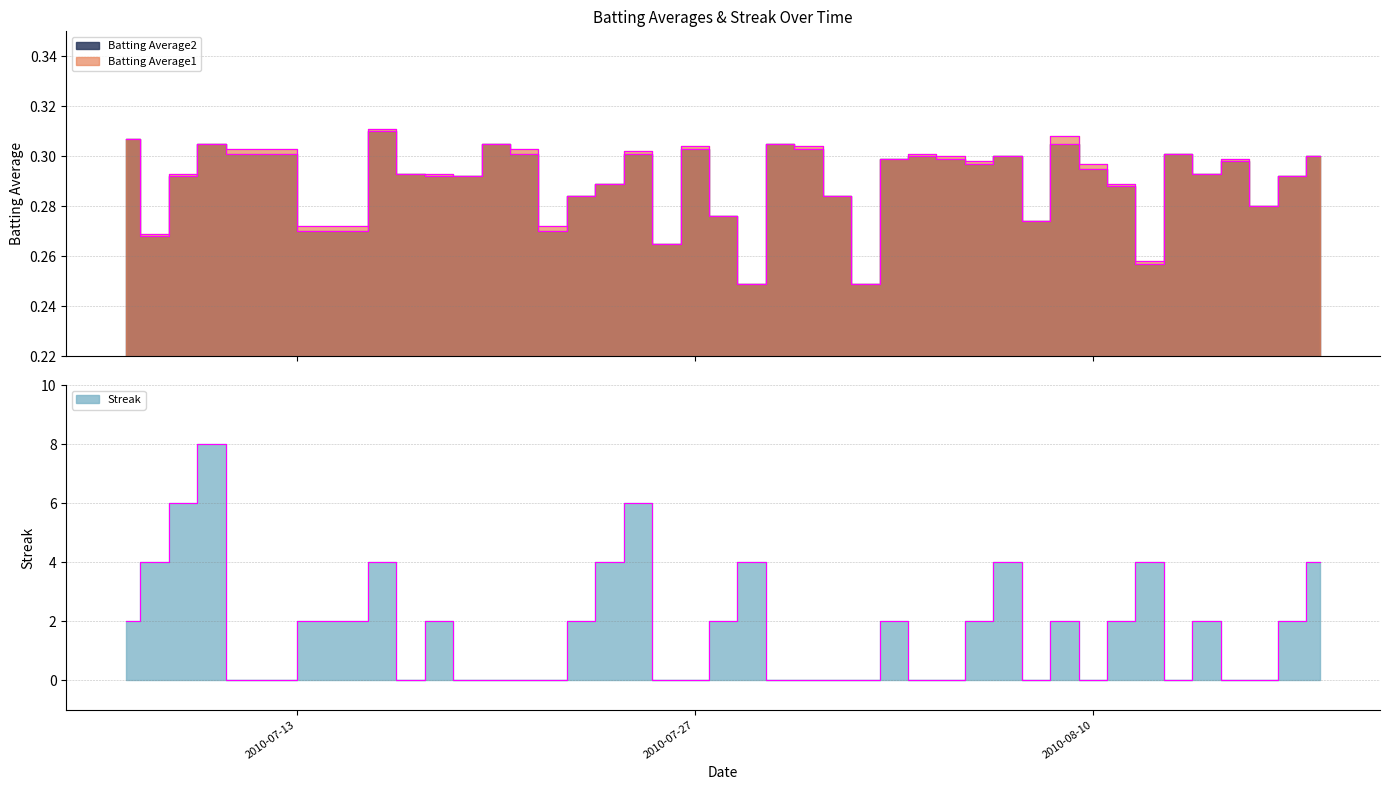

At which label is Batting Average2 closest to 0?

2010-07-29